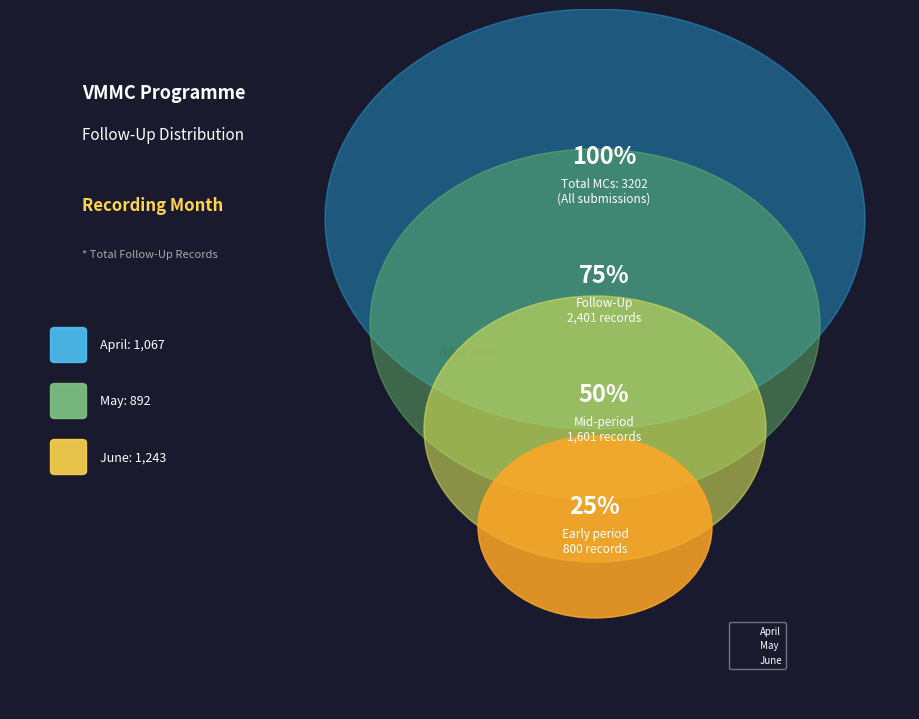

How many slices are in this pie chart?

3